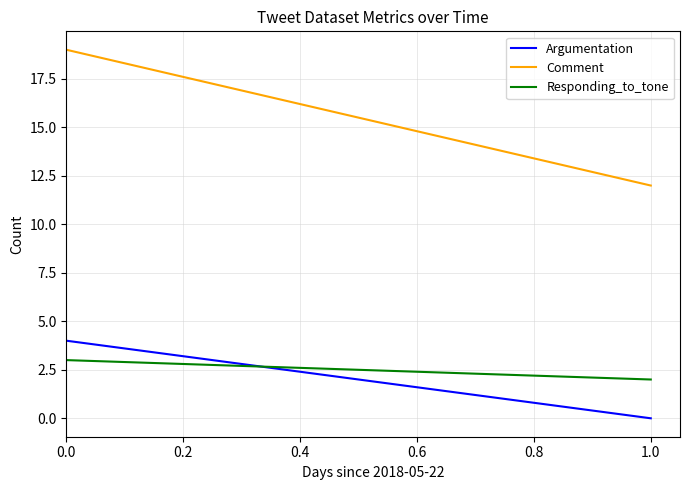

How many lines are shown in the chart?

3